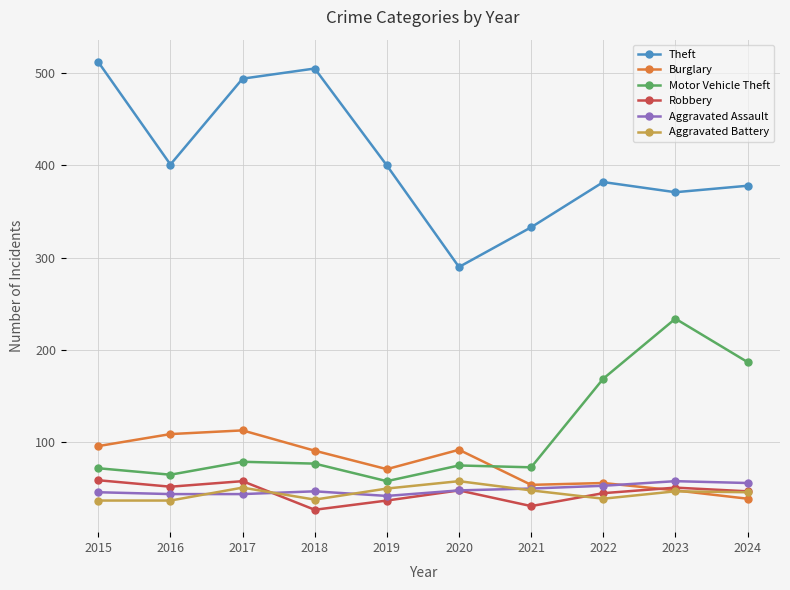

What are all the series names shown in the legend?

Theft, Burglary, Motor Vehicle Theft, Robbery, Aggravated Assault, Aggravated Battery